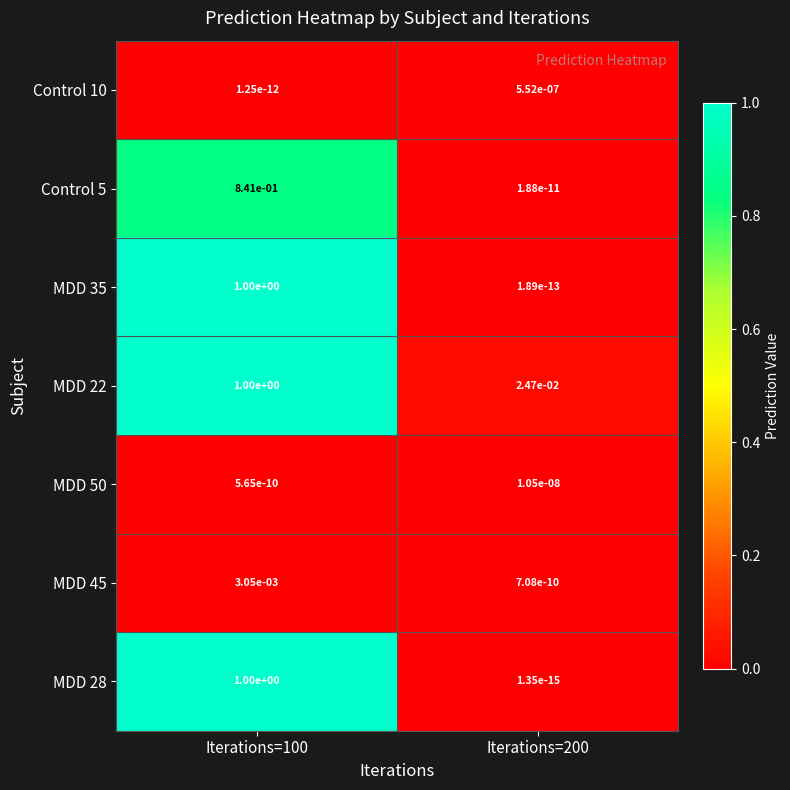

Is it true that Control 10 equals 0.0 at Iterations=100?

True